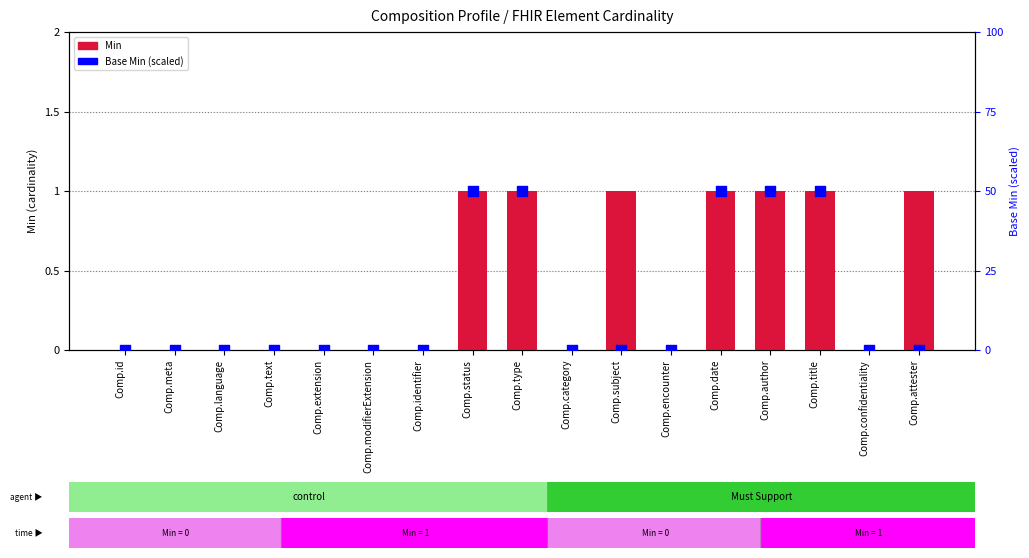

Which series has the widest spread of Y values?

Base Min